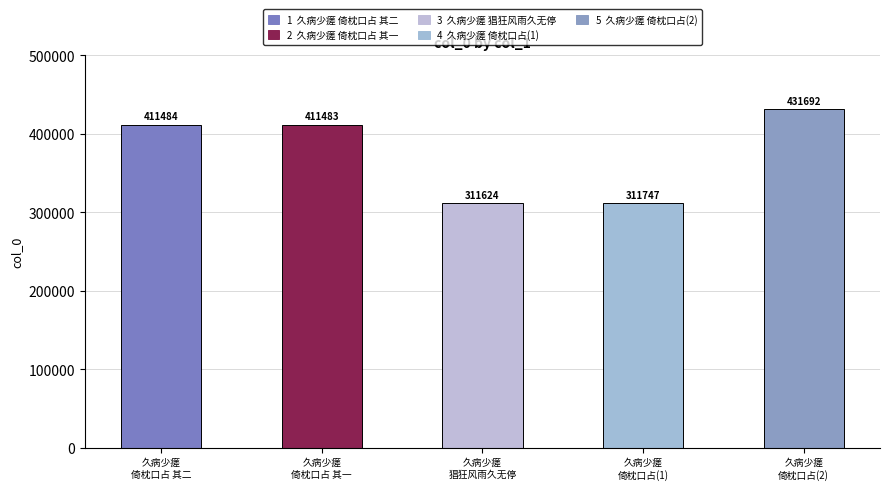

List the labels in order of value, smallest first.

久病少瘥
猖狂风雨久无停, 久病少瘥
倚枕口占(1), 久病少瘥
倚枕口占 其一, 久病少瘥
倚枕口占 其二, 久病少瘥
倚枕口占(2)